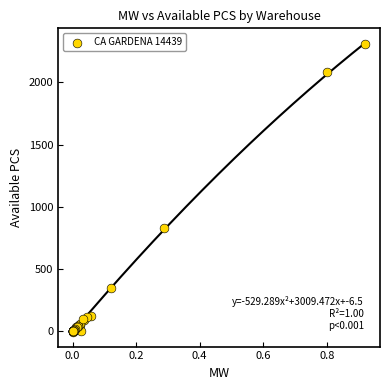

What Y value in the scatter plot is closest to 1148?

832